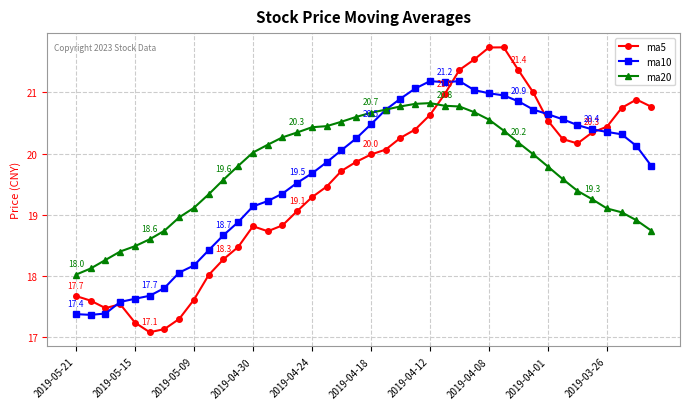

What is the maximum value for ma5?

21.7